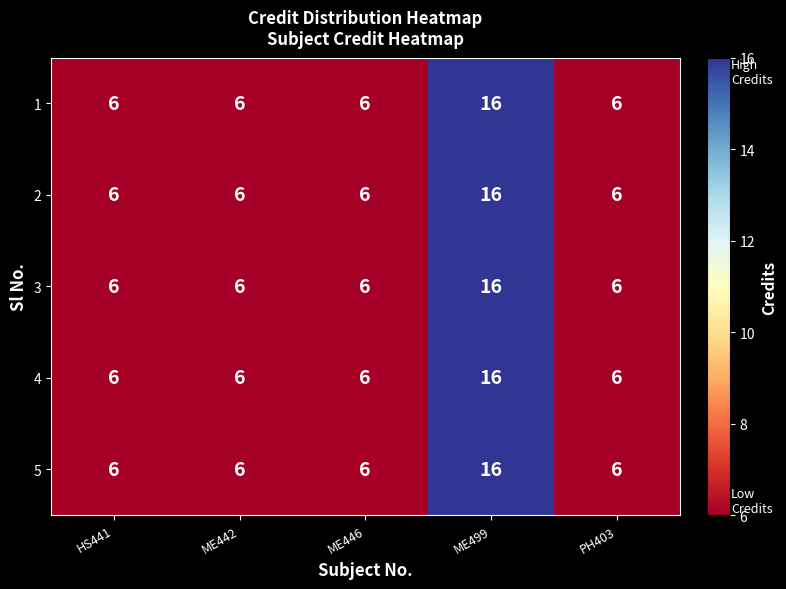

What is the difference between the maximum and second lowest values in the 3 series?

10